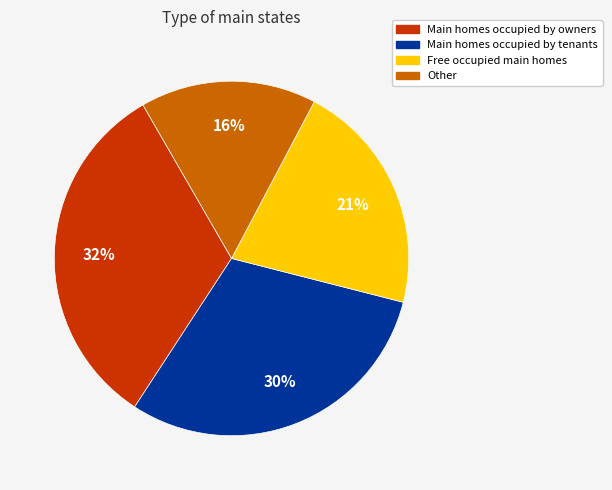

Does any single category account for the majority?

No